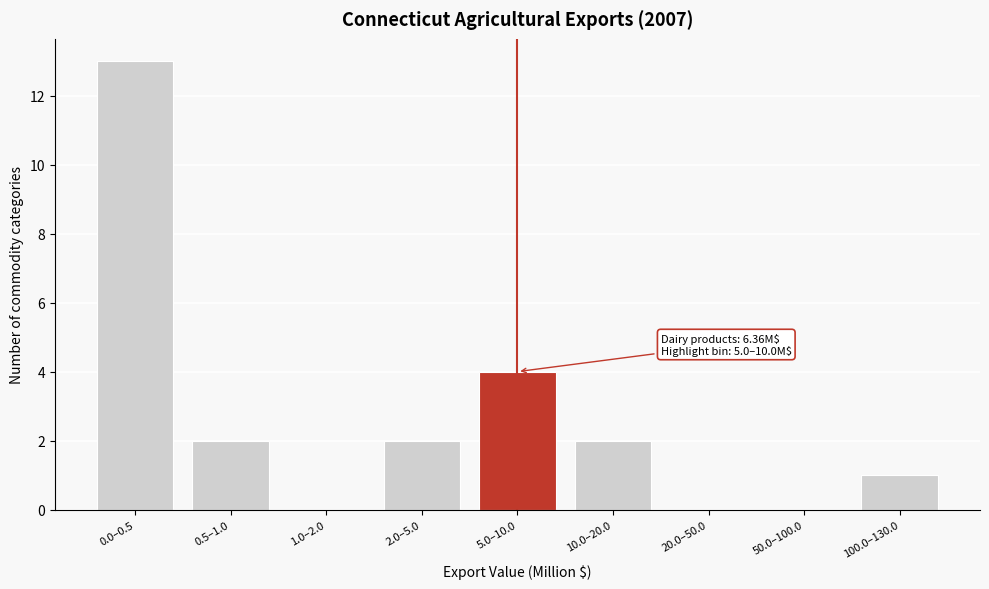

Reading right to left, extract all data points from this chart.

100.0–130.0=1	50.0–100.0=0	20.0–50.0=0	10.0–20.0=2	5.0–10.0=4	2.0–5.0=2	1.0–2.0=0	0.5–1.0=2	0.0–0.5=13